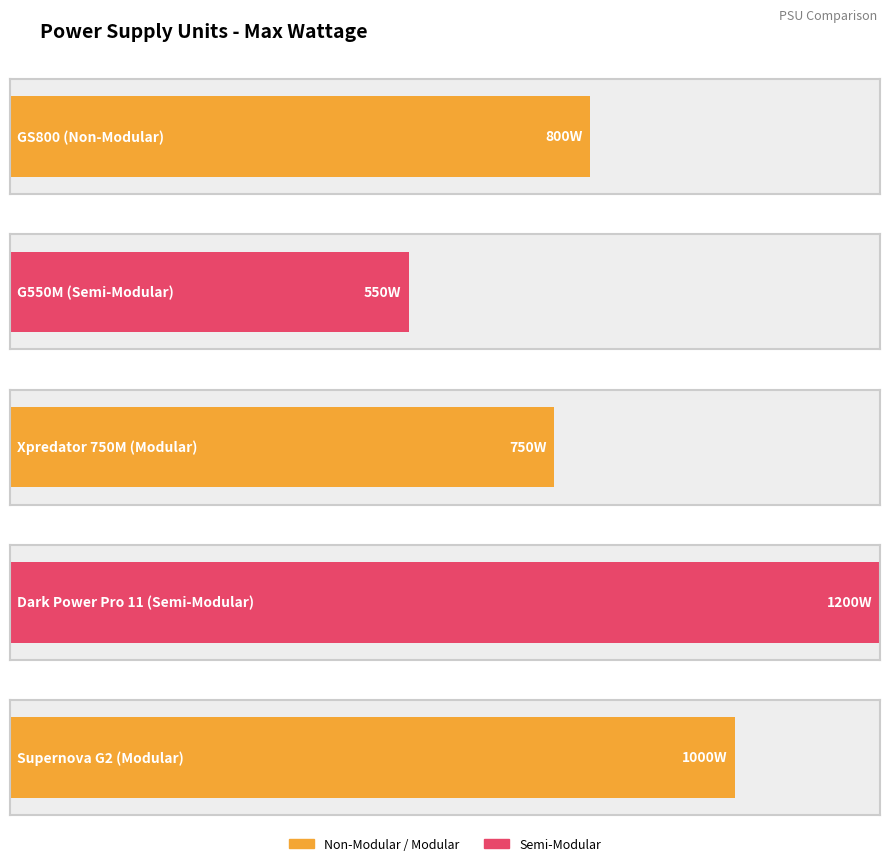

The chart shows a value of 1200 at Dark Power Pro 11
(Semi-Modular). True or false?

True